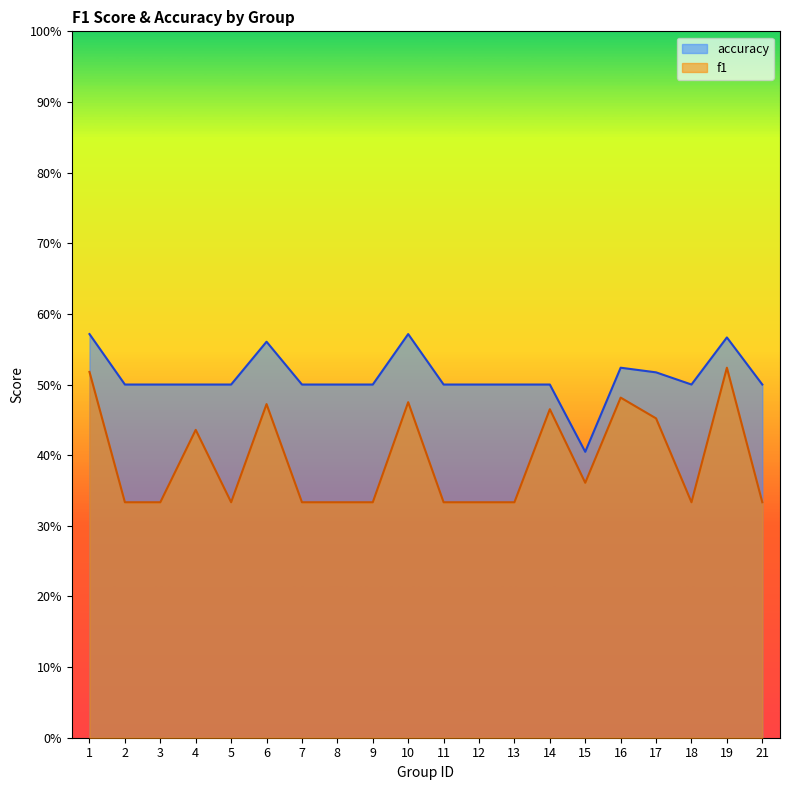

What is the average value of the accuracy series?

0.5